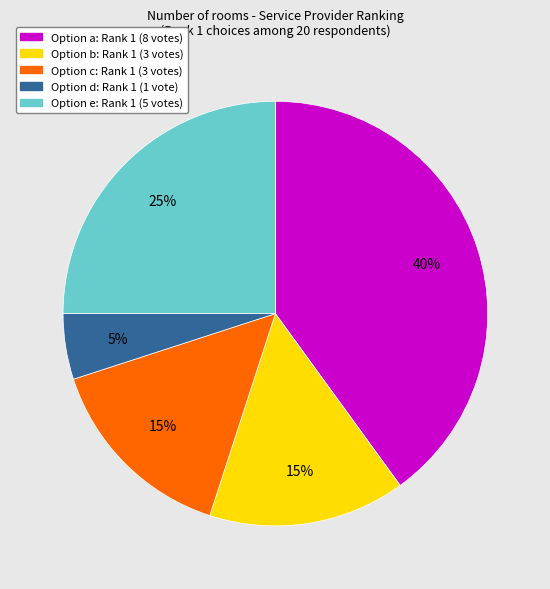

To the nearest percent, what is the average slice percentage?

20%